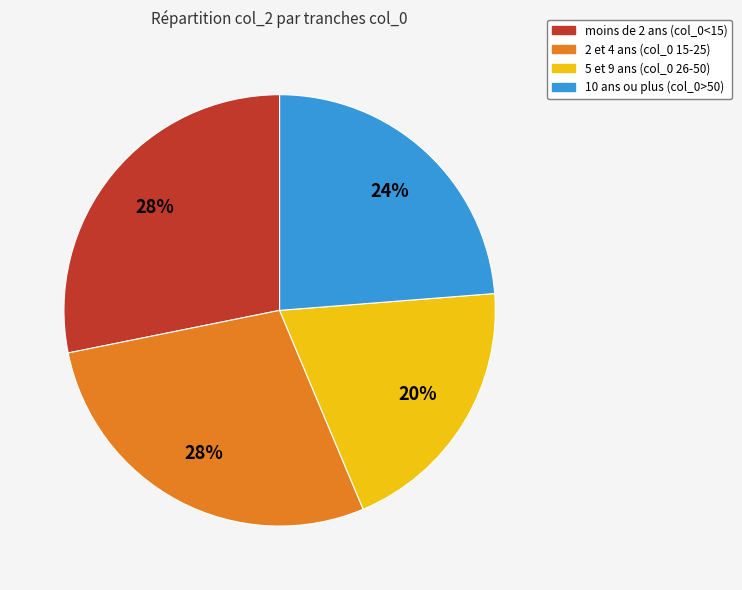

What is the ratio of the value at moins de 2 ans (col_0<15) to the value at 2 et 4 ans (col_0 15-25)?

1.0